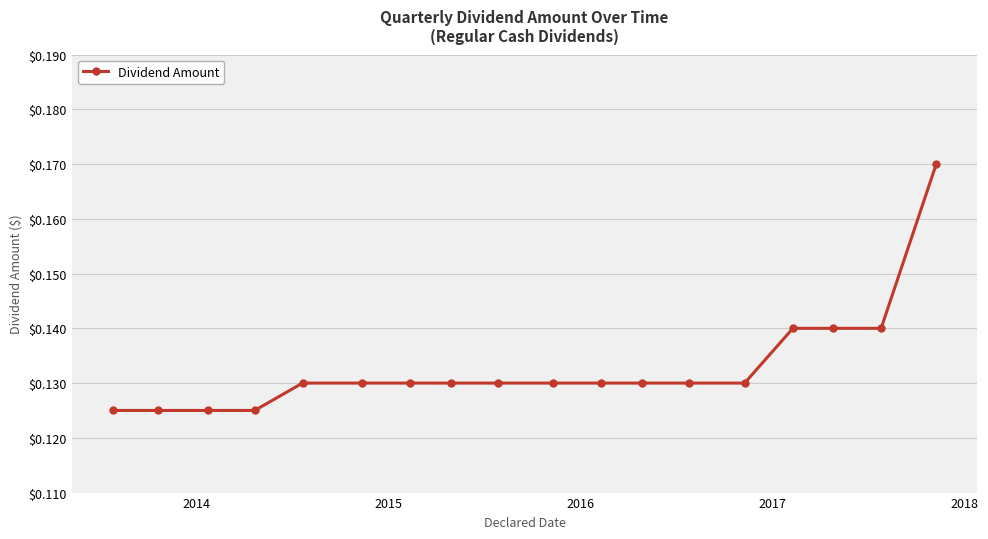

Does the chart have visible grid lines?

Yes